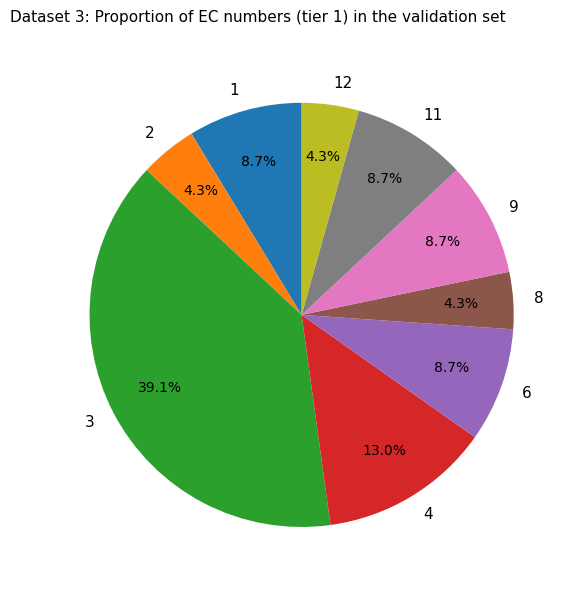

Is there any slice that represents more than half of the pie?

No